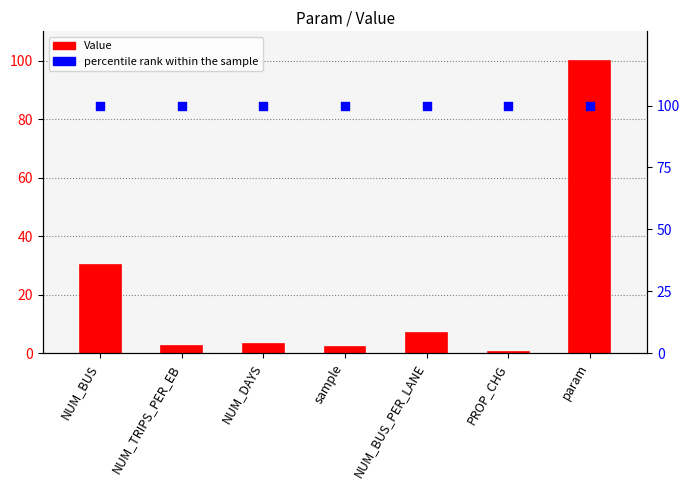

Which series contains the highest Y value?

Value